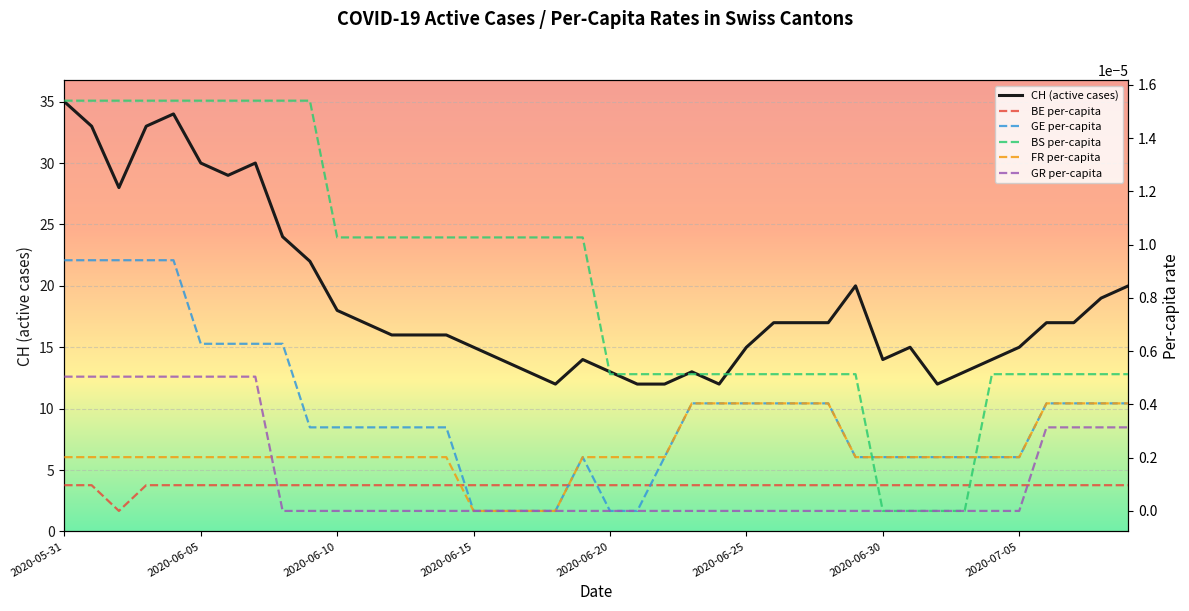

What is the label of the 31st point from the left?

2020-06-30